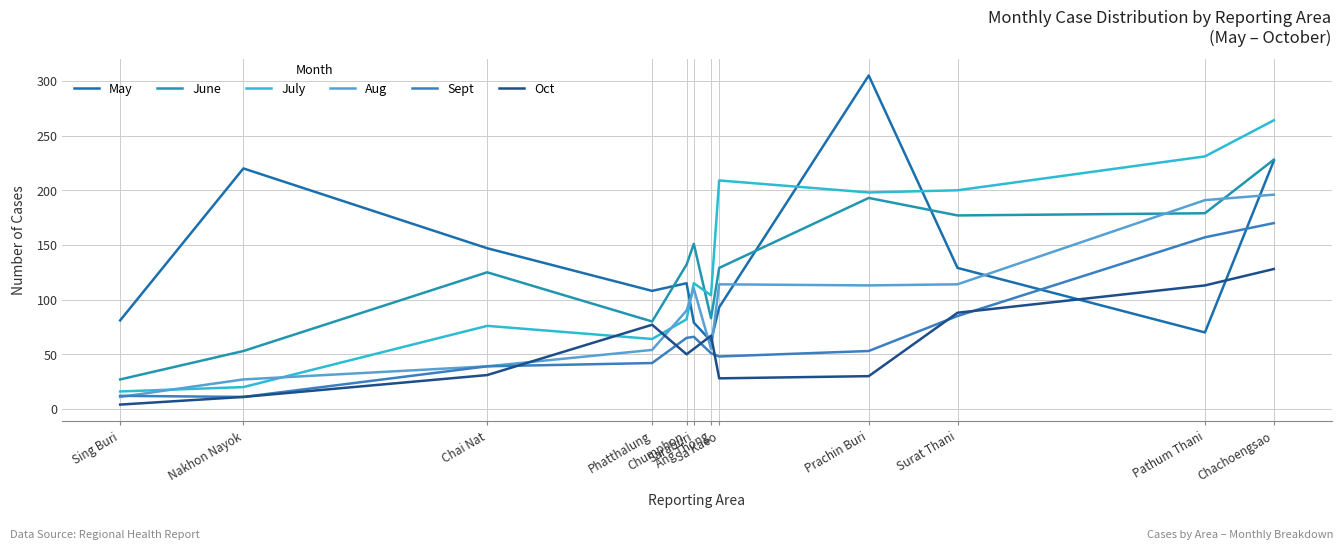

What position from the right is Saraburi?

7